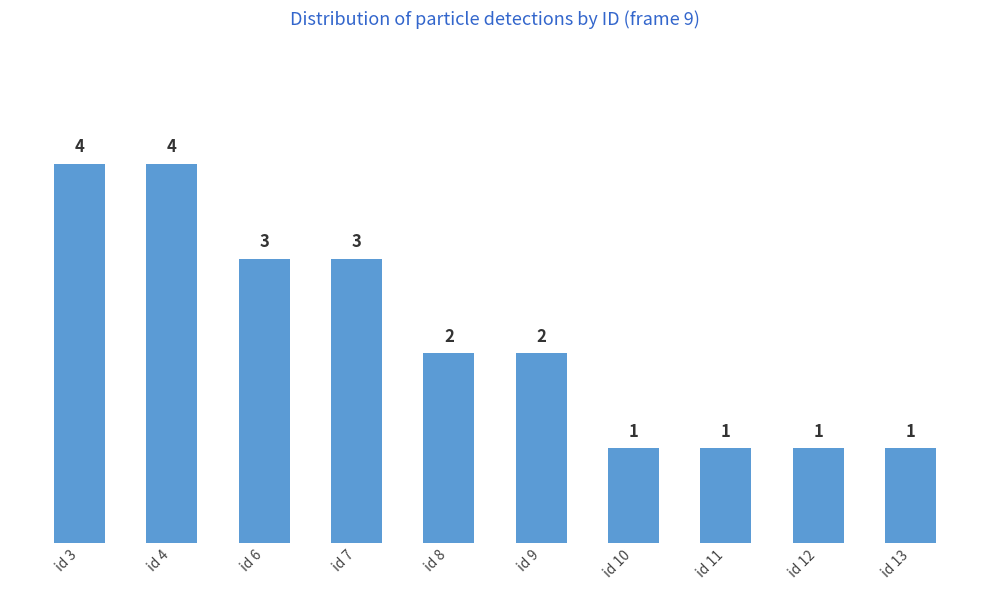

What is the greatest value displayed?

4